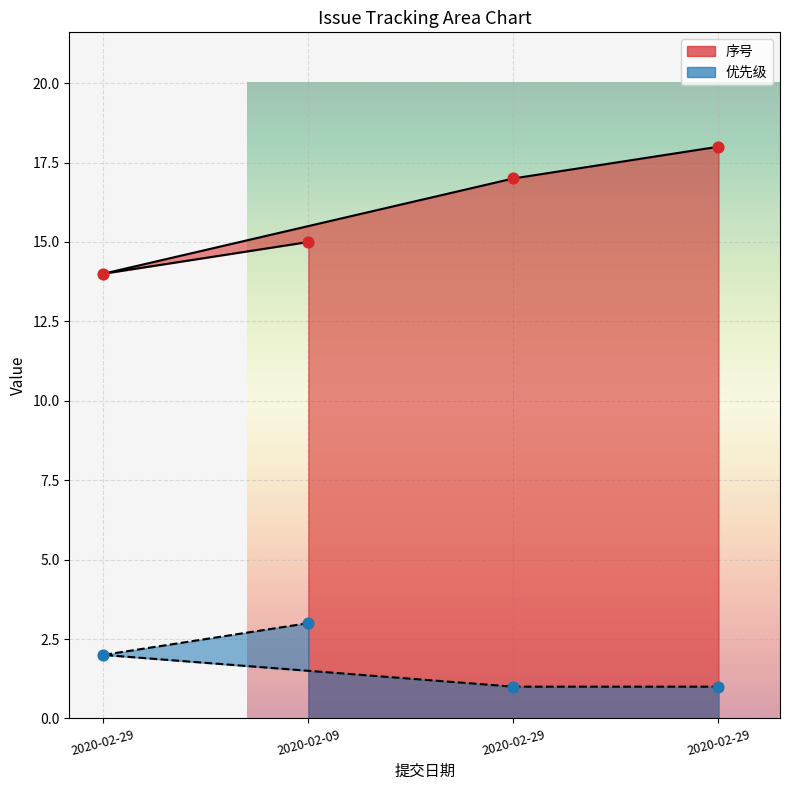

Which series contains the lowest Y value?

优先级